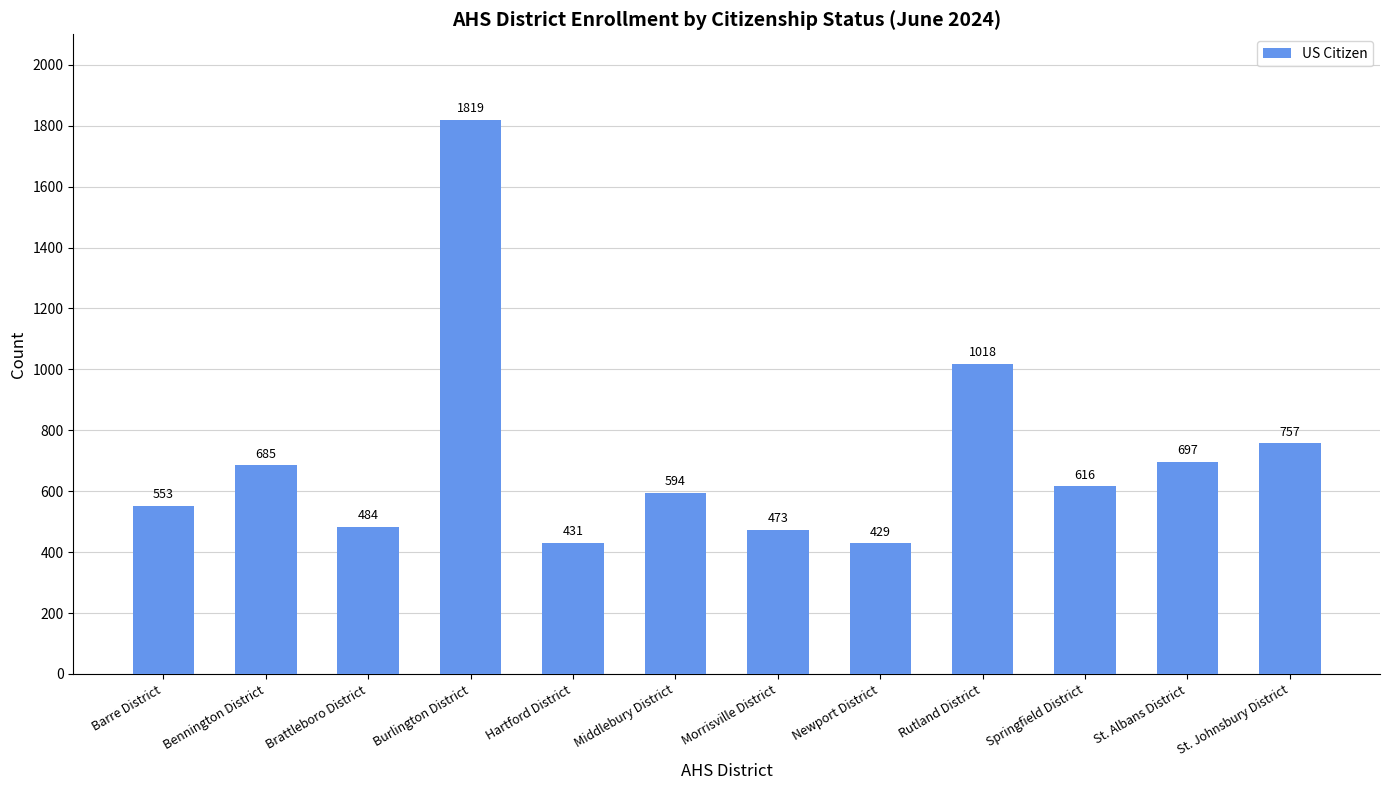

What is the label of the 5th bar from the left?

Hartford District